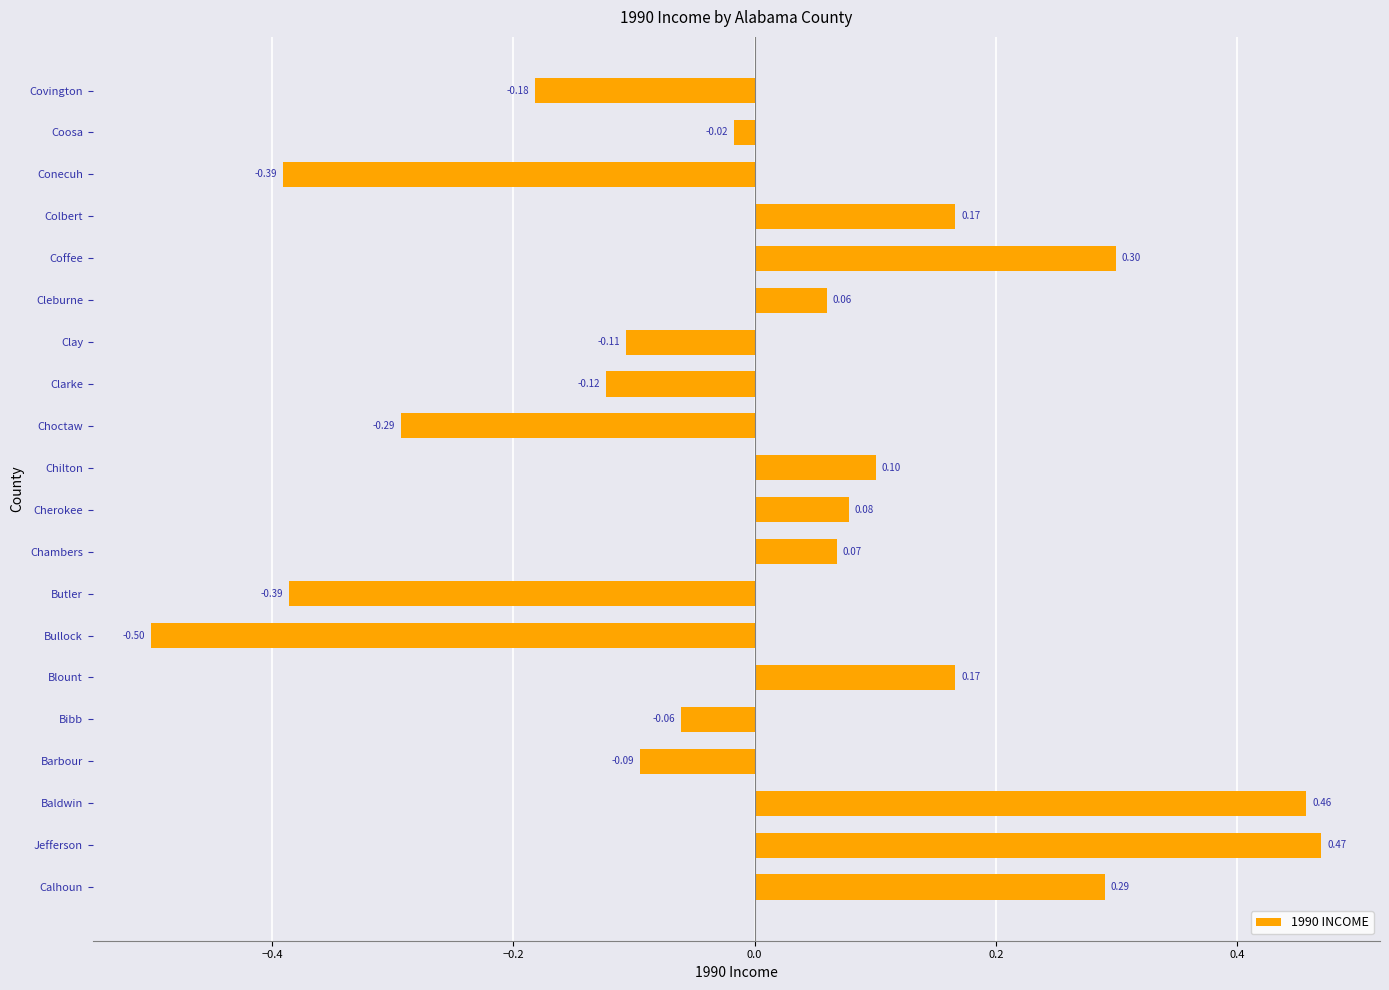

Which category has the highest value across all series?

Jefferson